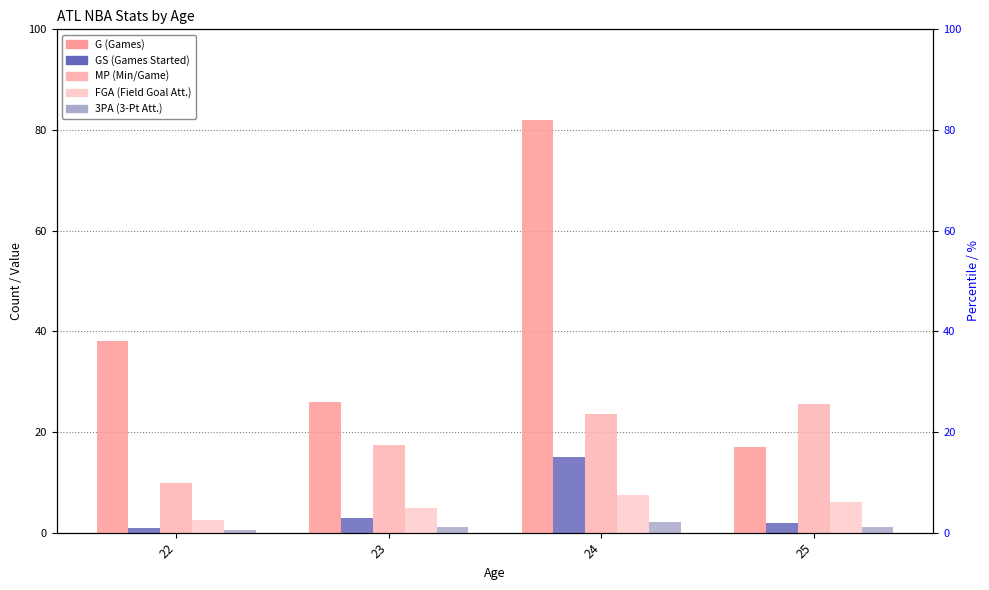

What is the average value of the MP series?

19.1